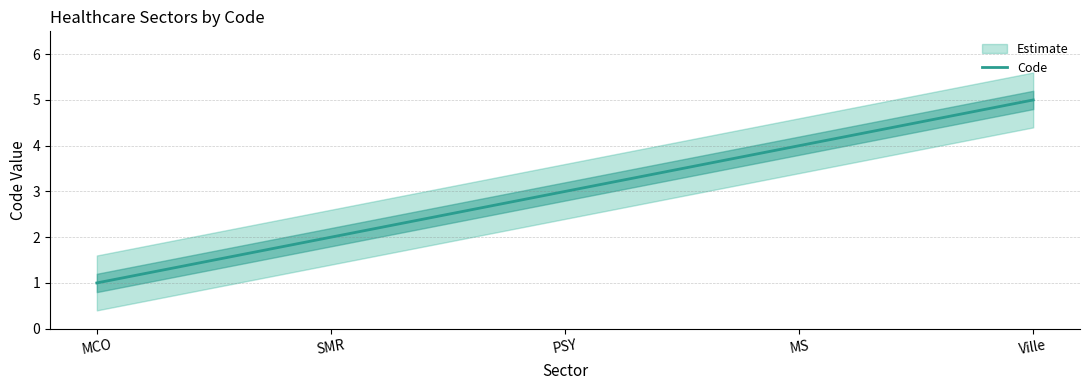

Reading left to right, transcribe all the data shown in this chart.

MCO=1	SMR=2	PSY=3	MS=4	Ville=5